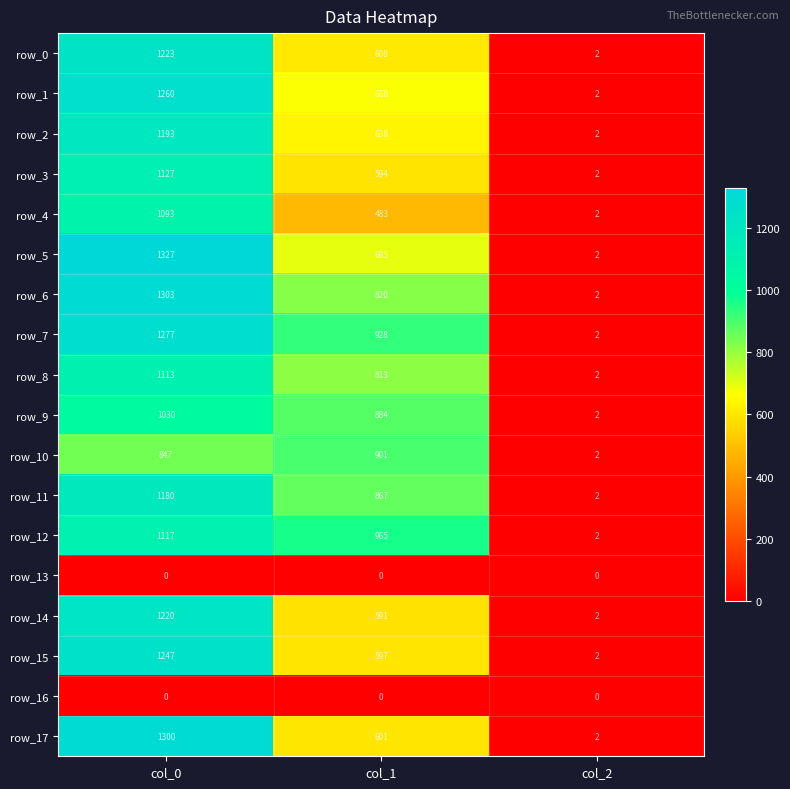

Is it true that row_9 equals 1 at col_2?

False